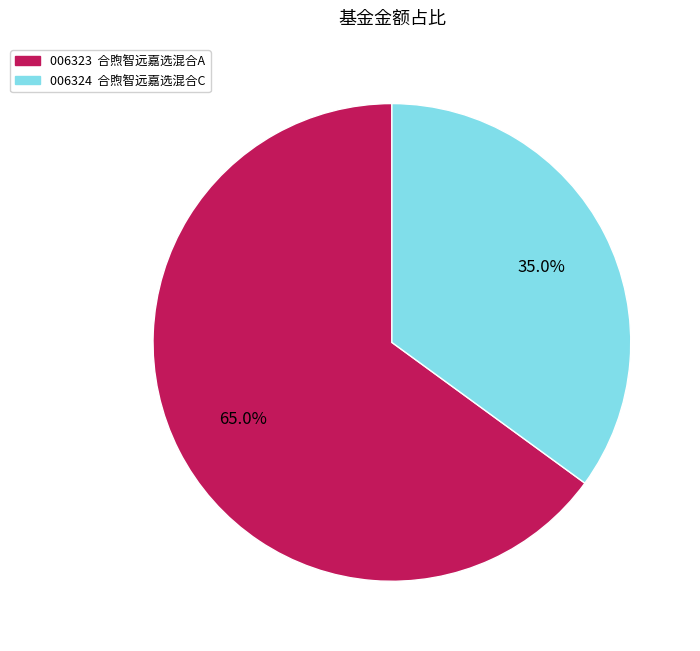

What is the total percentage of 006323 合煦智远嘉选混合A and 006324 合煦智远嘉选混合C?

100.0%